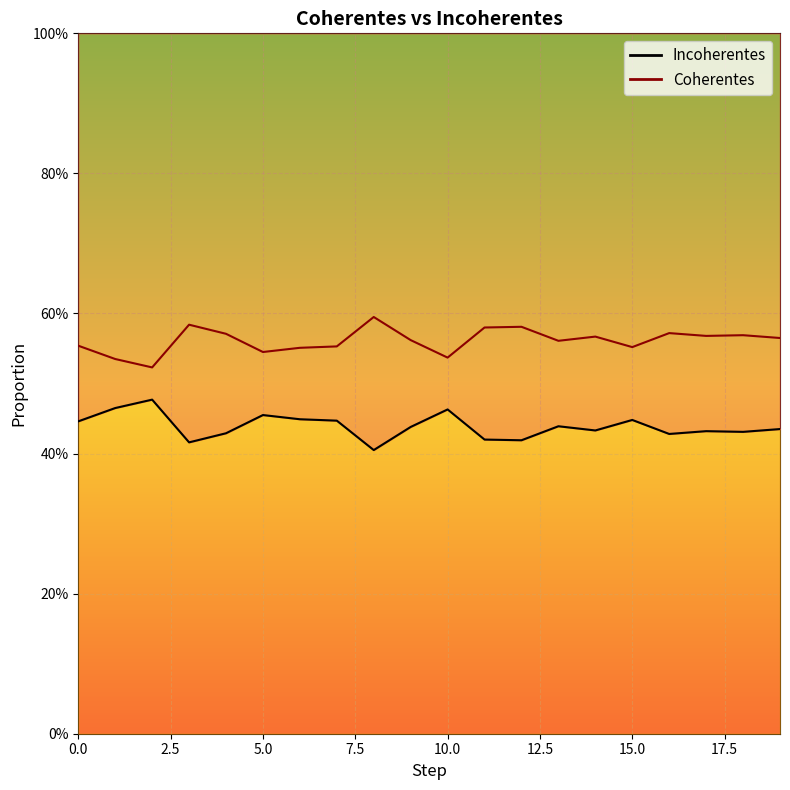

What is the sum of all Coherentes values?

11.2